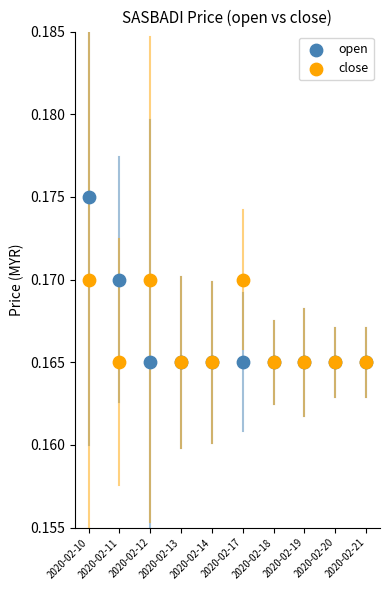

Which series contains the highest Y value?

open